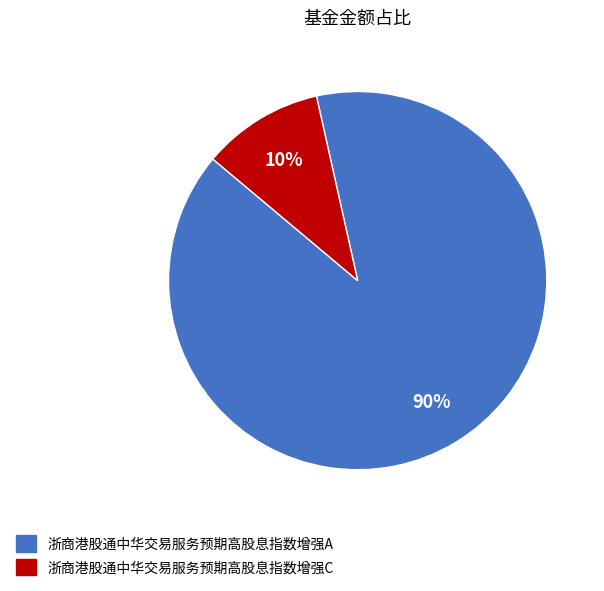

Is it true that 浙商港股通中华交易服务预期高股息指数增强C is 10% of the pie?

True